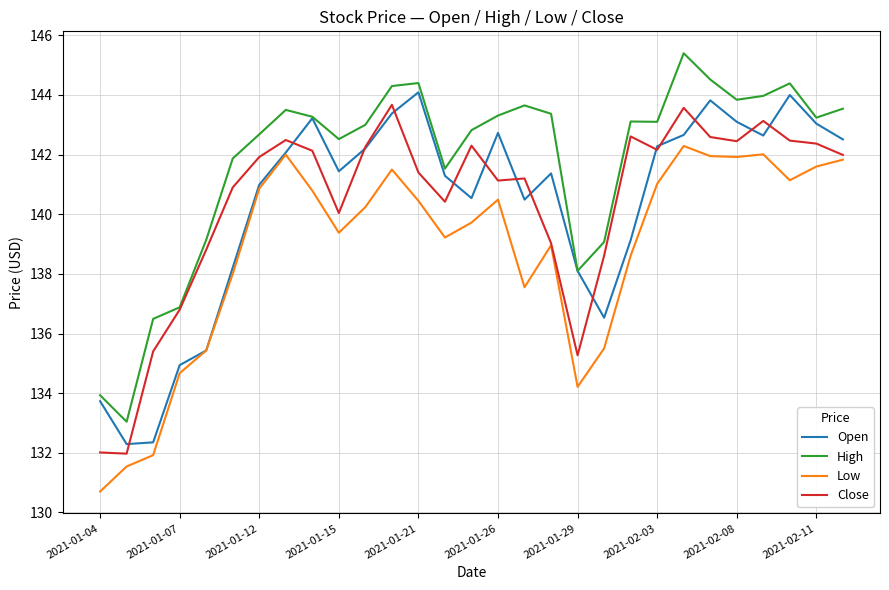

True or false: High and Low cross at least once.

False